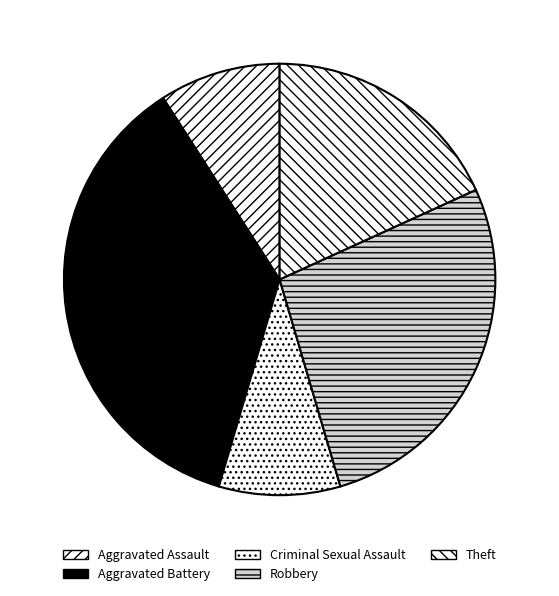

How many segments does this pie chart have?

5